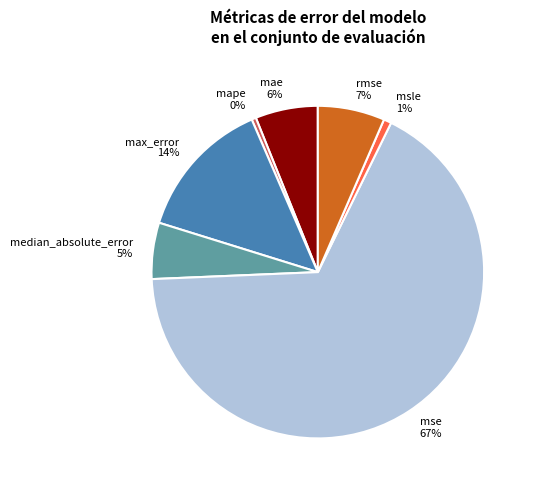

Do rmse and mape together represent more than half of the pie?

No